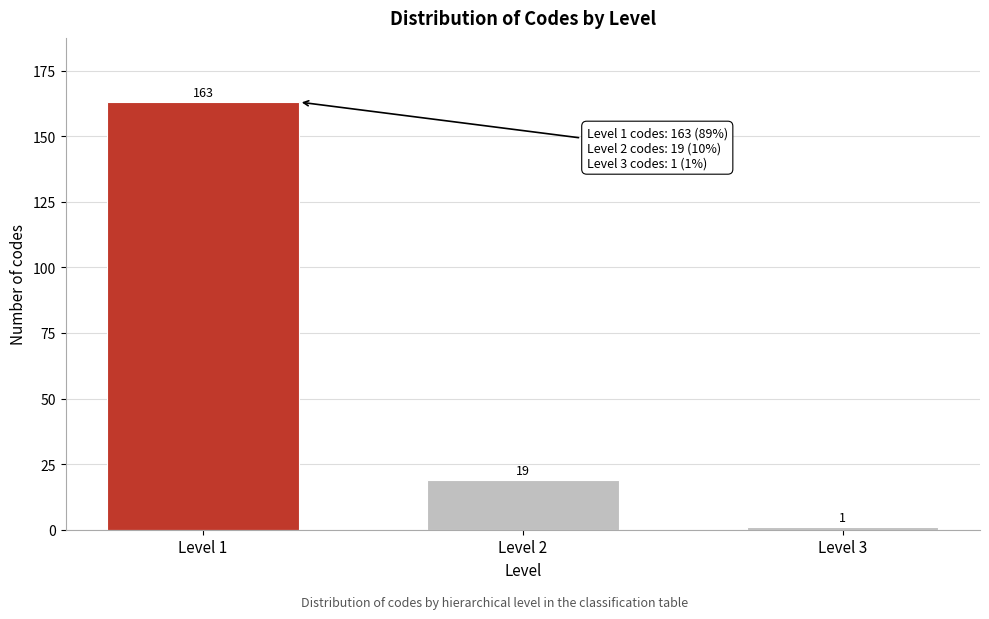

Reading left to right, what are all the values shown in this chart?

163	19	1